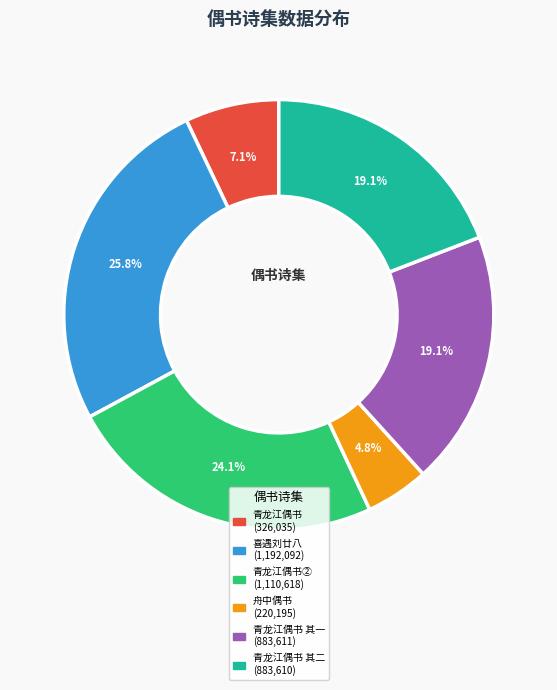

Does any single category account for the majority?

No